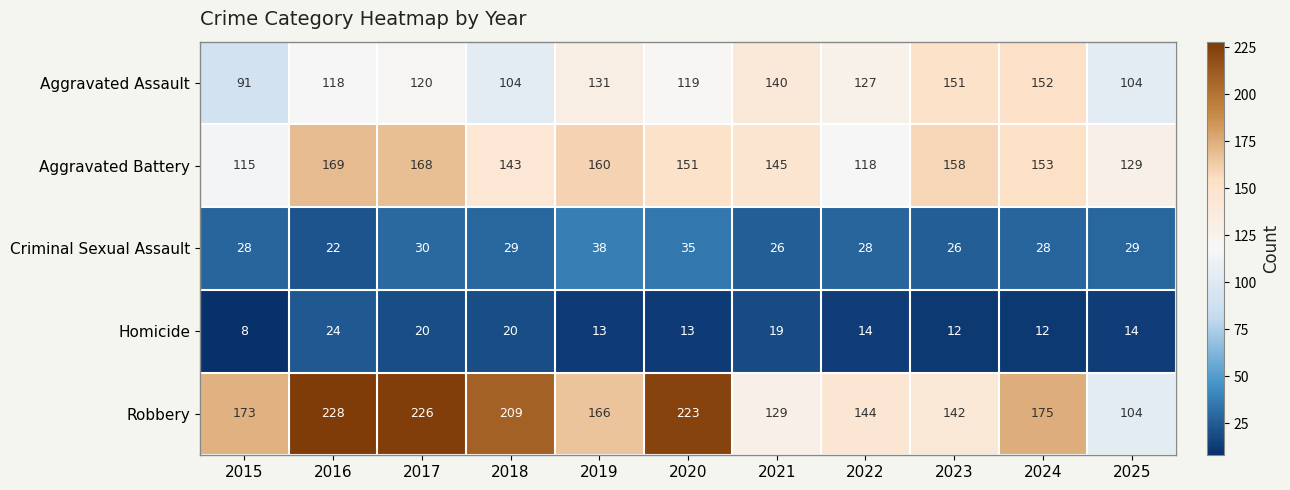

Rank the series by their maximum value, from lowest to highest.

Homicide, Criminal Sexual Assault, Aggravated Assault, Aggravated Battery, Robbery